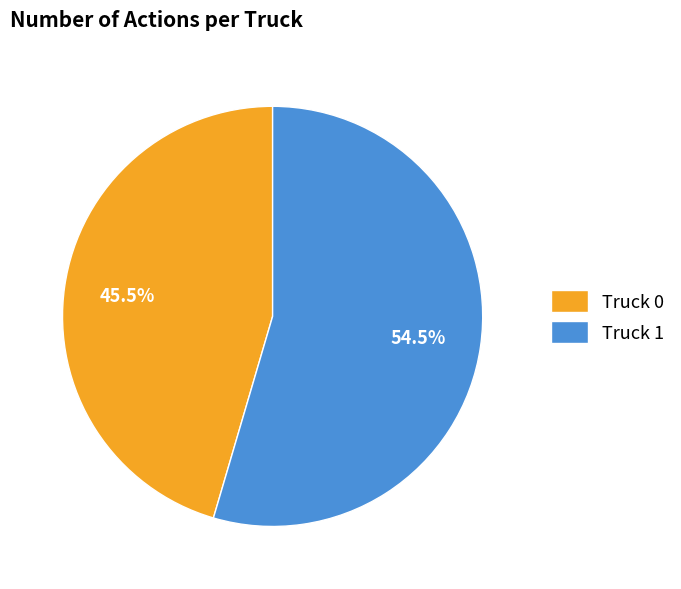

Is Truck 1 the majority of the pie?

Yes